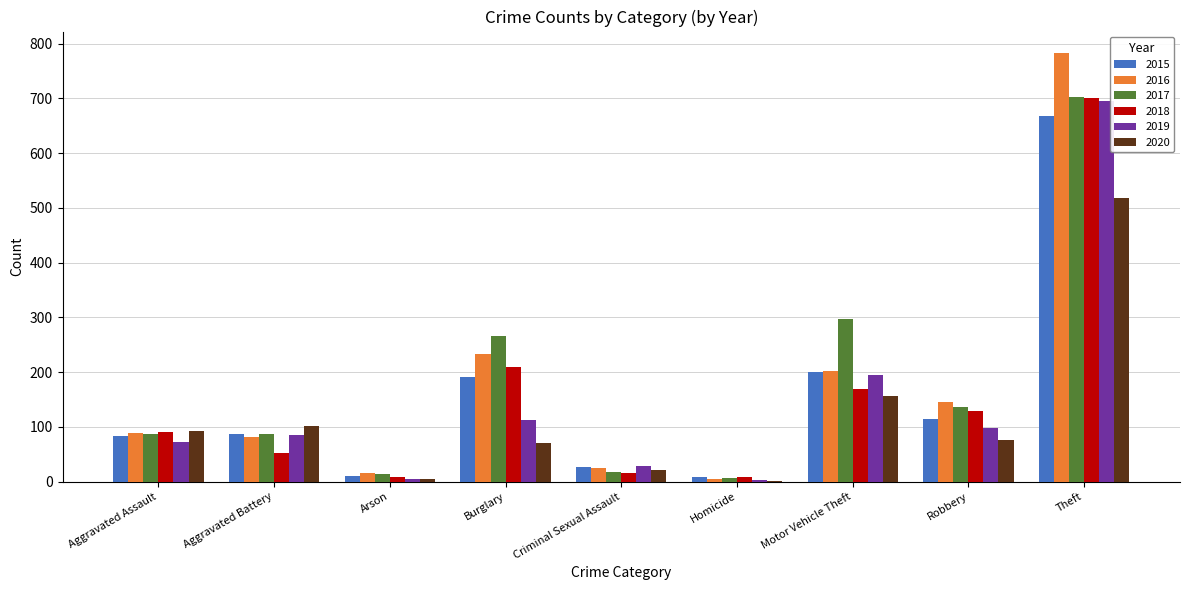

At which label does 2020 reach its peak?

Theft